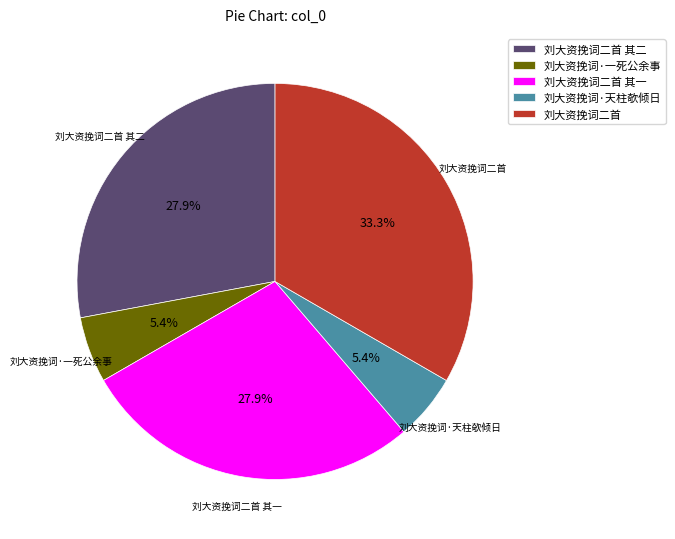

Count the number of slices in the pie.

5